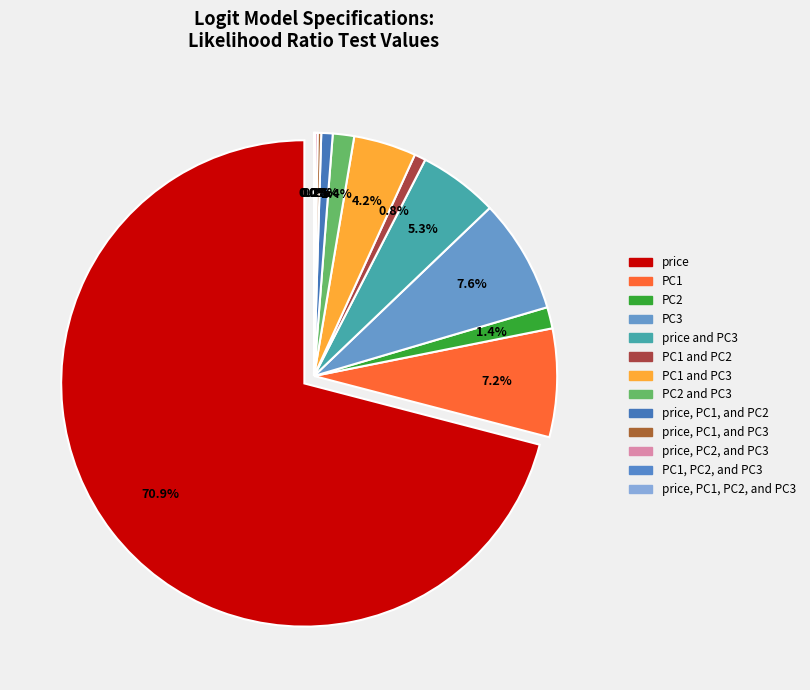

What percentage is the price slice, to the nearest percent?

71%